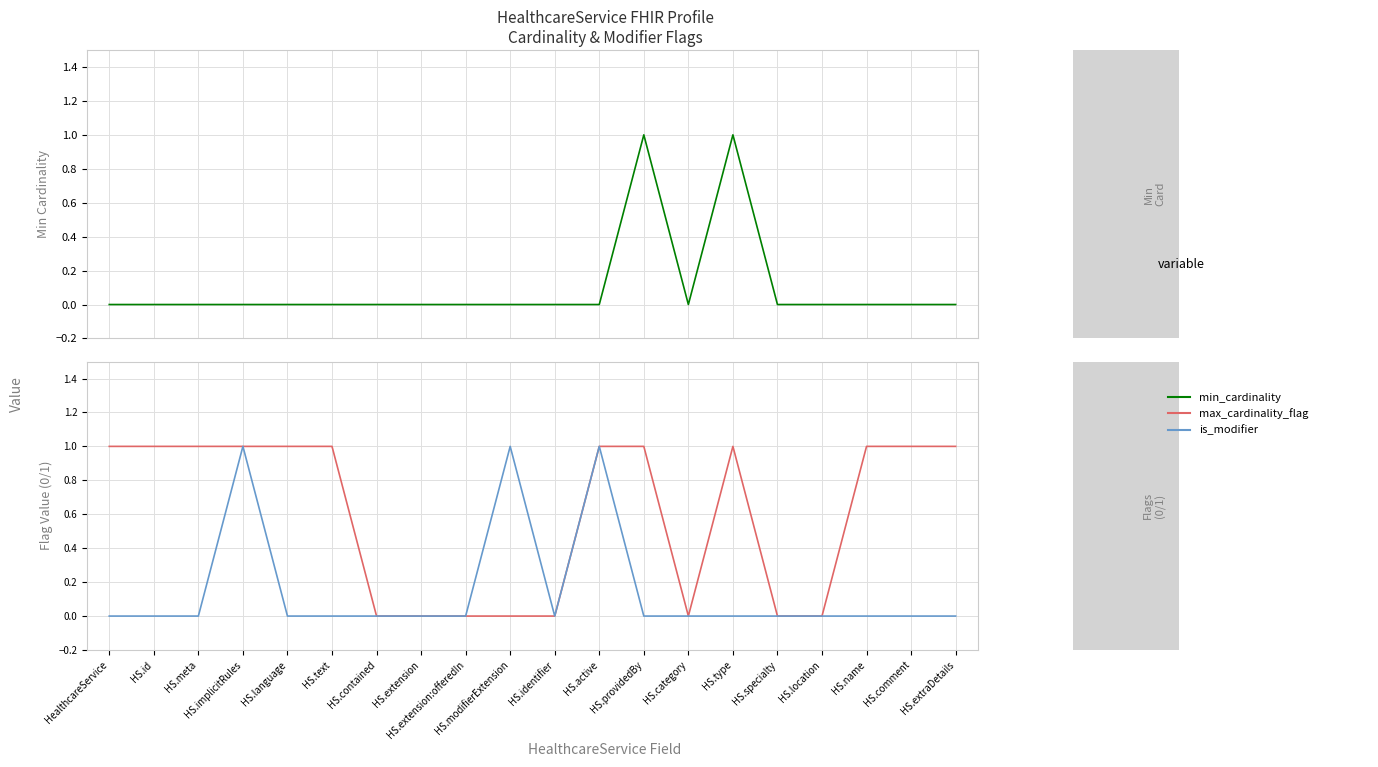

What is the difference between the highest and lowest values at HS.comment?

1